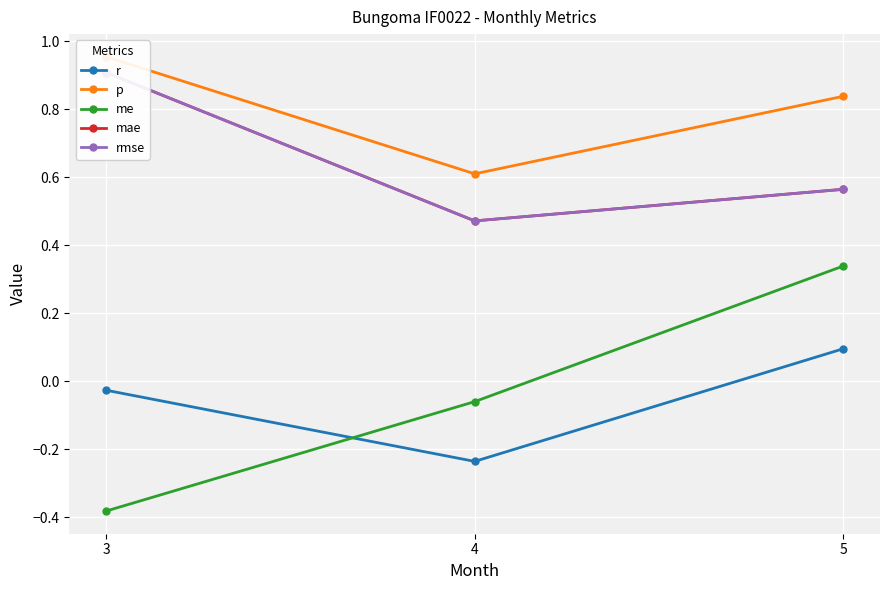

At how many categories does at least one series exceed 0?

3